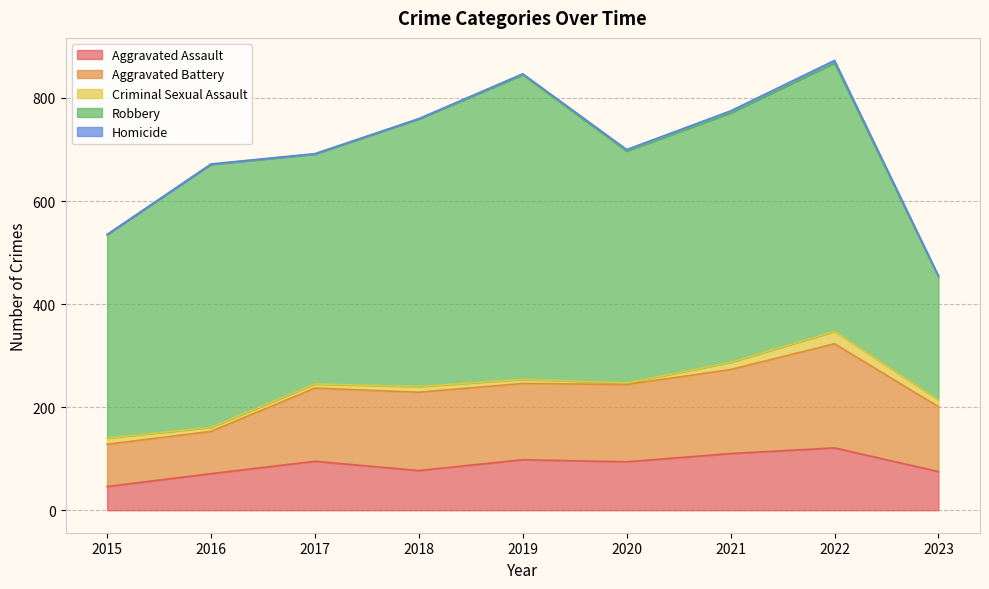

At how many categories does at least one series exceed 131?

9